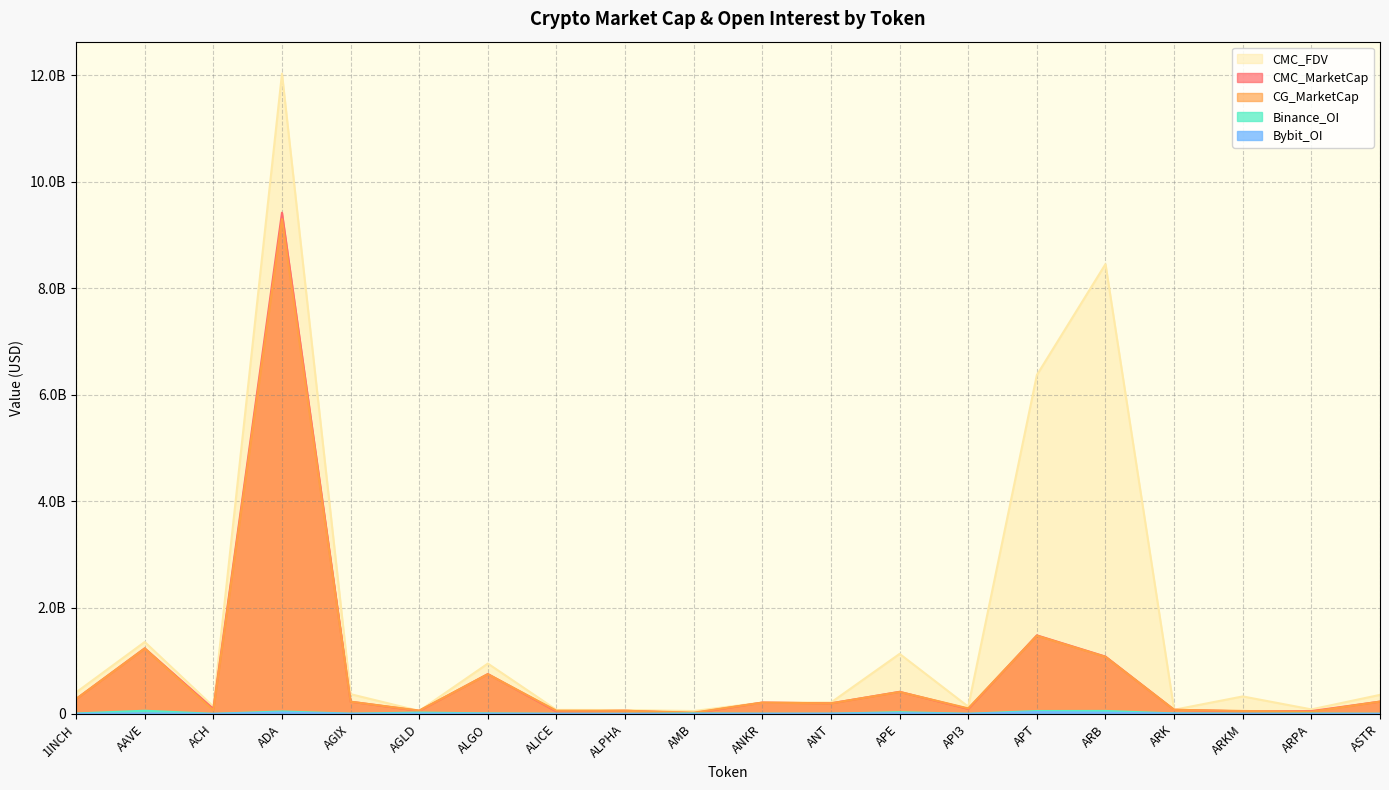

At which category does Binance_OI reach its first local peak?

AAVE